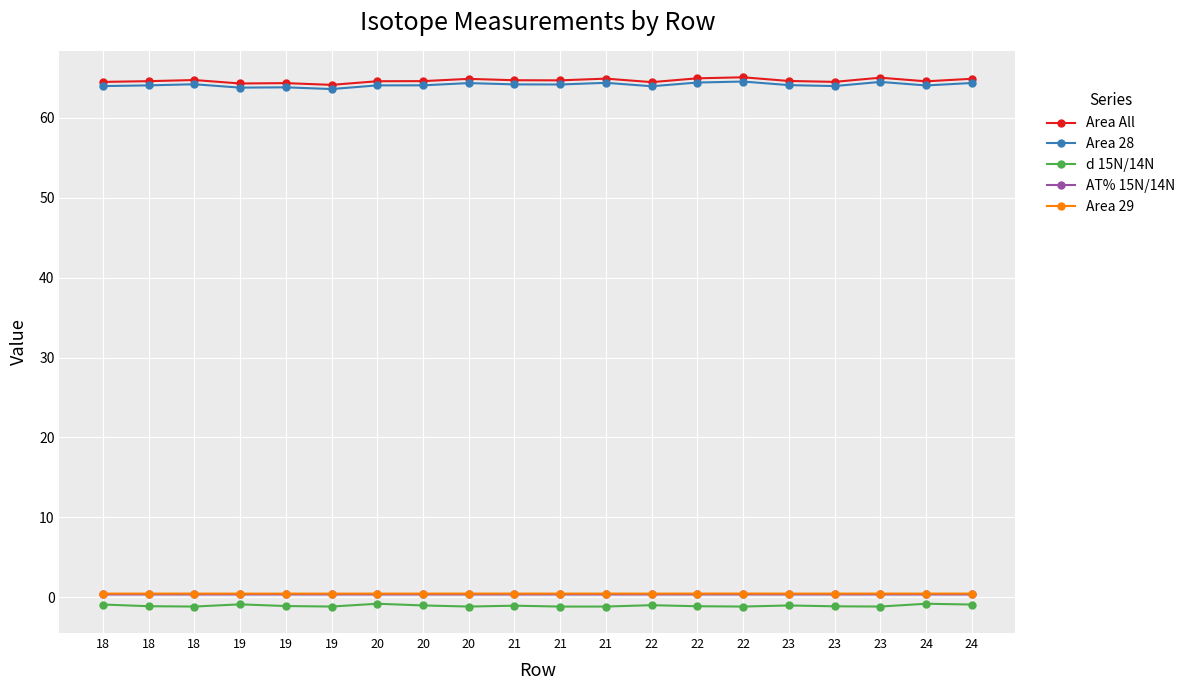

The value of Area 28 at 21 is 64.4. True or false?

True